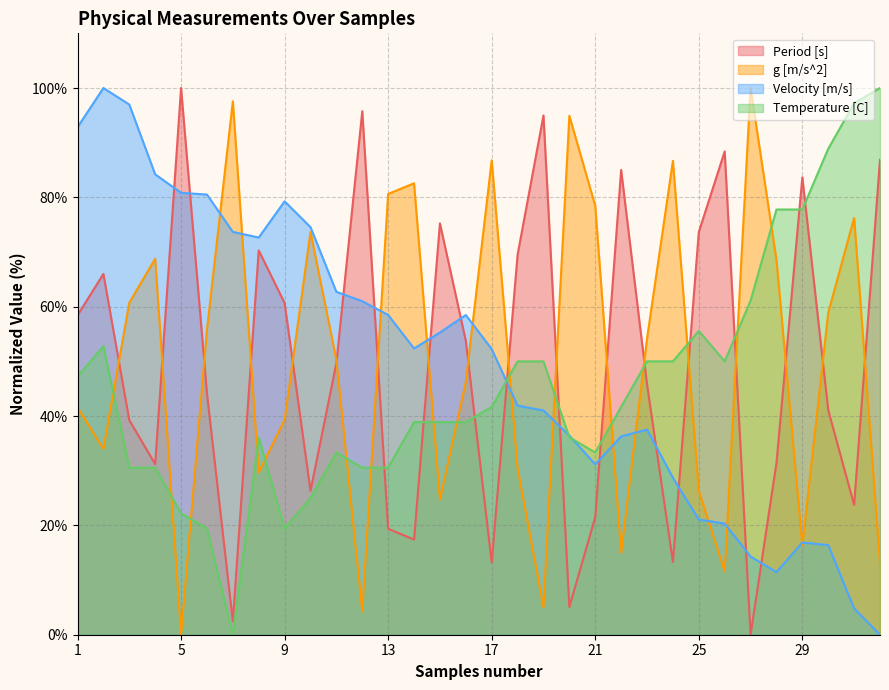

What are all the series names shown in the legend?

Period [s], g [m/s^2], Velocity [m/s], Temperature [C]